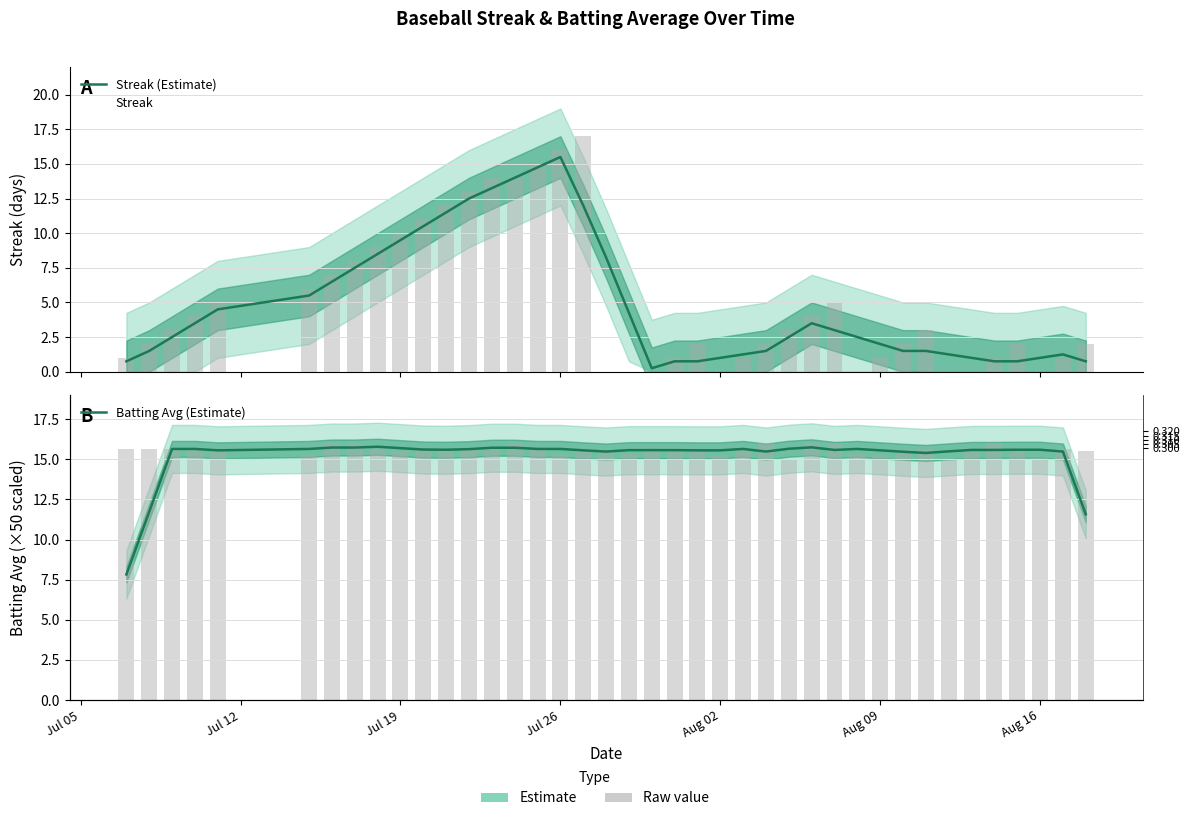

Does the chart contain any negative values?

No